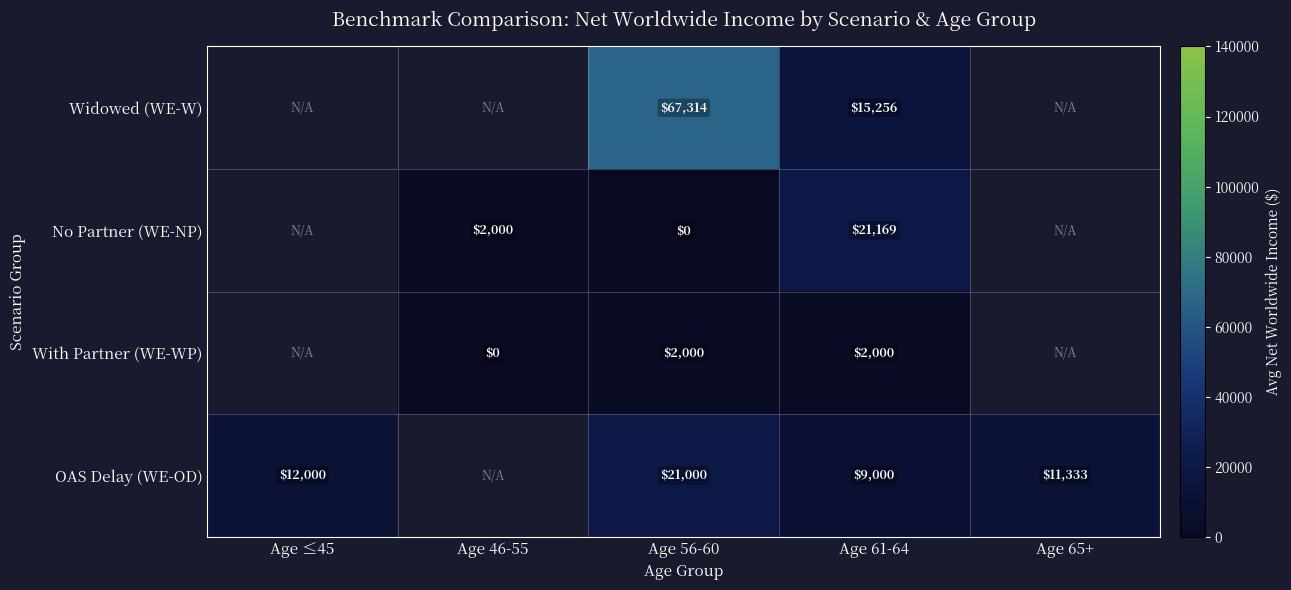

What is the spread (max minus min) of values at Age 56-60?

67314.0